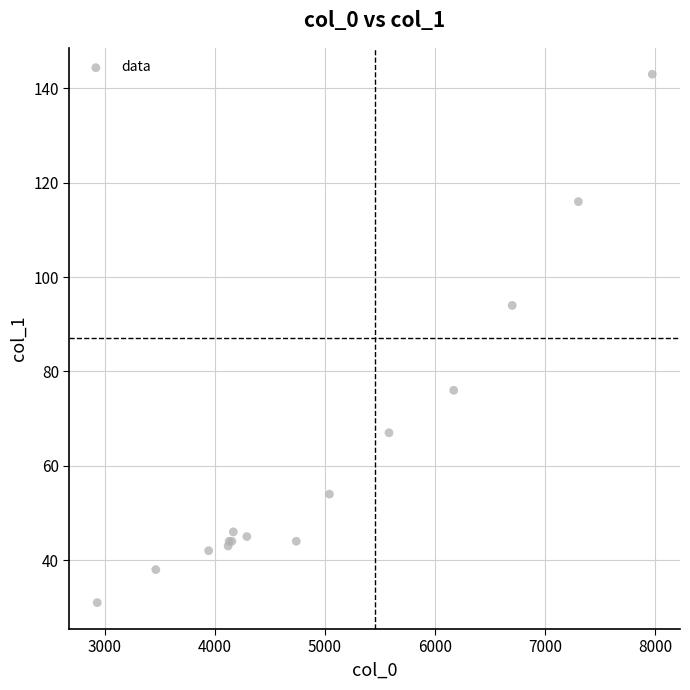

What Y value in the scatter plot is closest to 87?

94